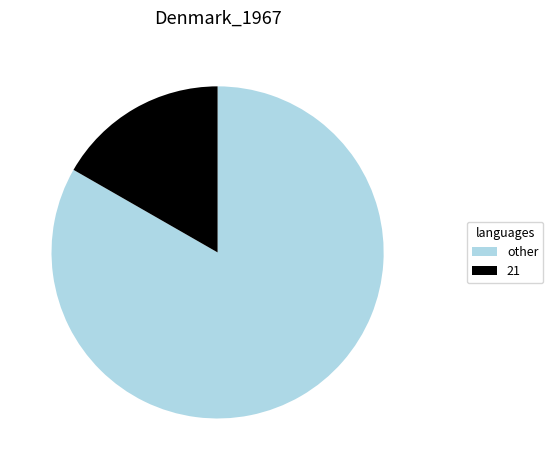

What is the ratio of the value at other to the value at 21?

5.0